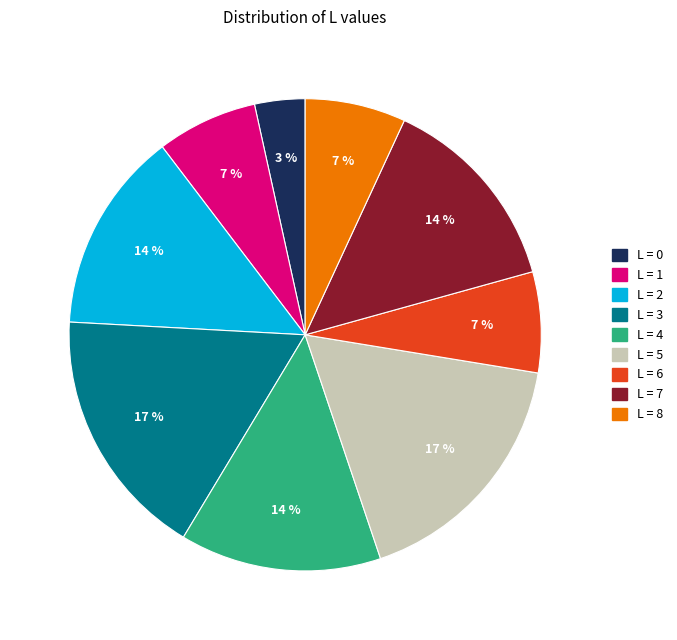

Is there a majority slice in this chart?

No